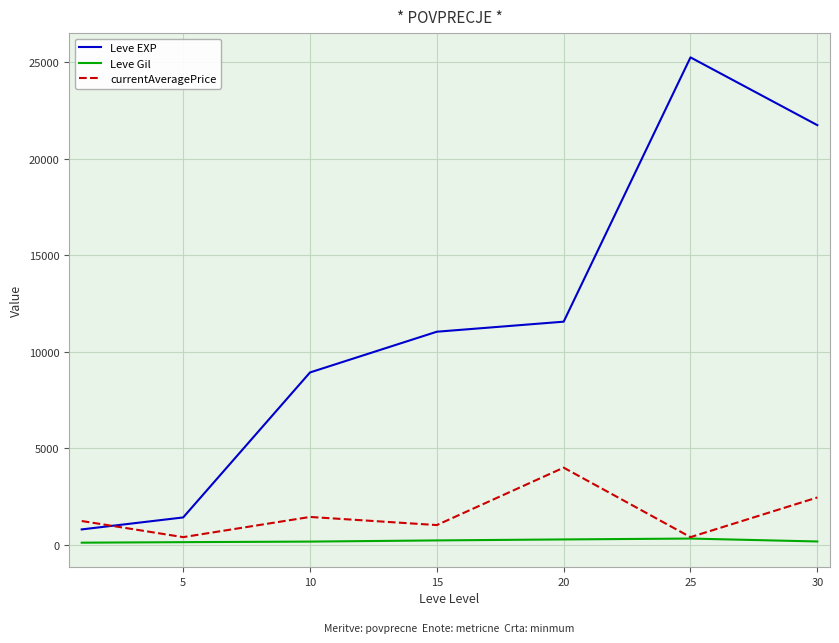

What is the difference between the maximum and second lowest values in the currentAveragePrice series?

3599.1